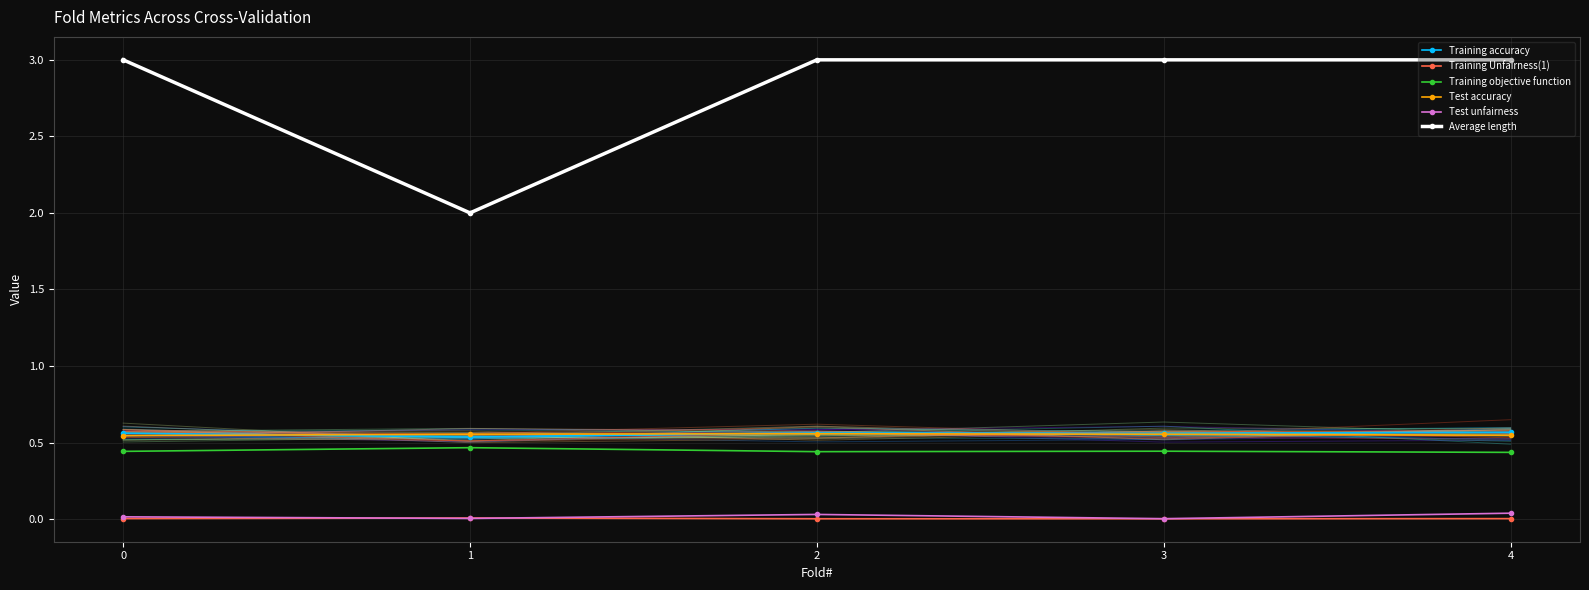

Where is the first local maximum for Test accuracy?

2